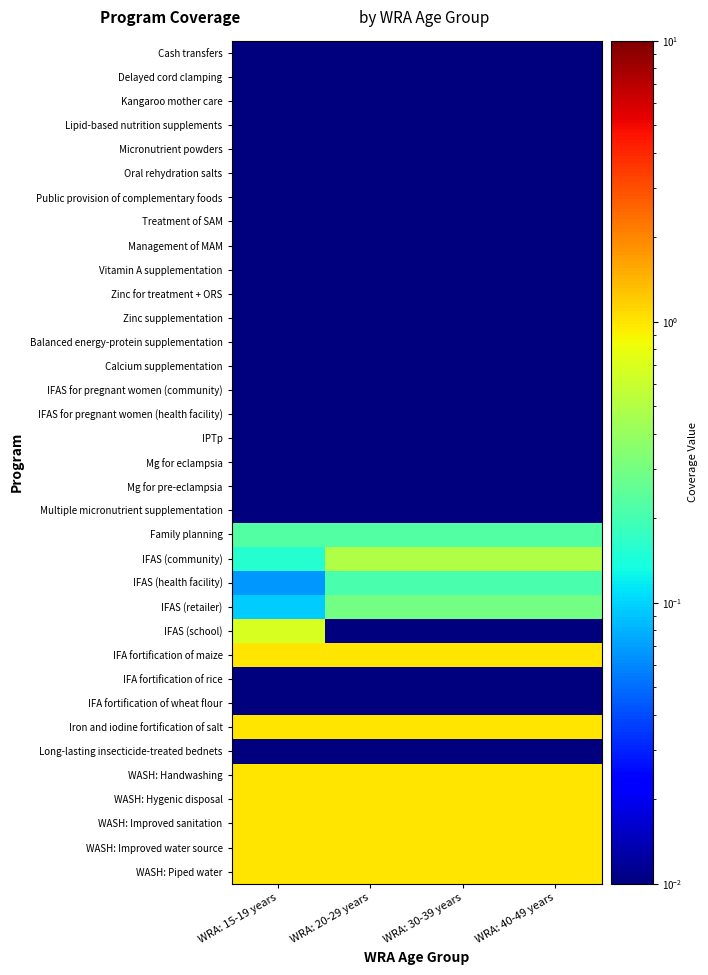

Which category has the lowest value across all series?

WRA: 15-19 years